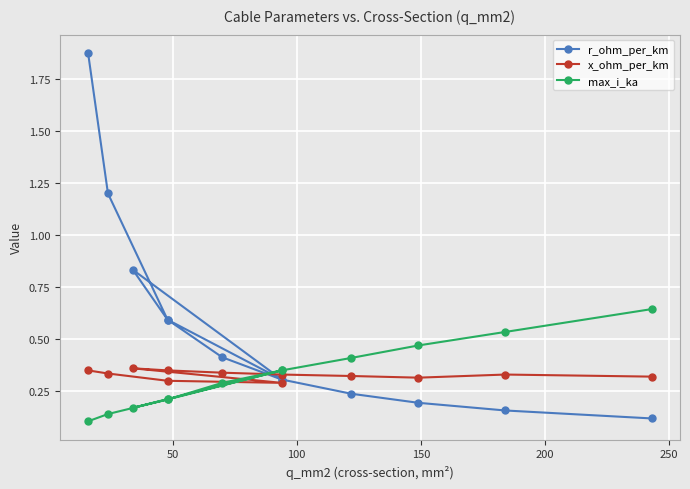

What is the sum of the x_ohm_per_km values at 250 and 50?

0.7